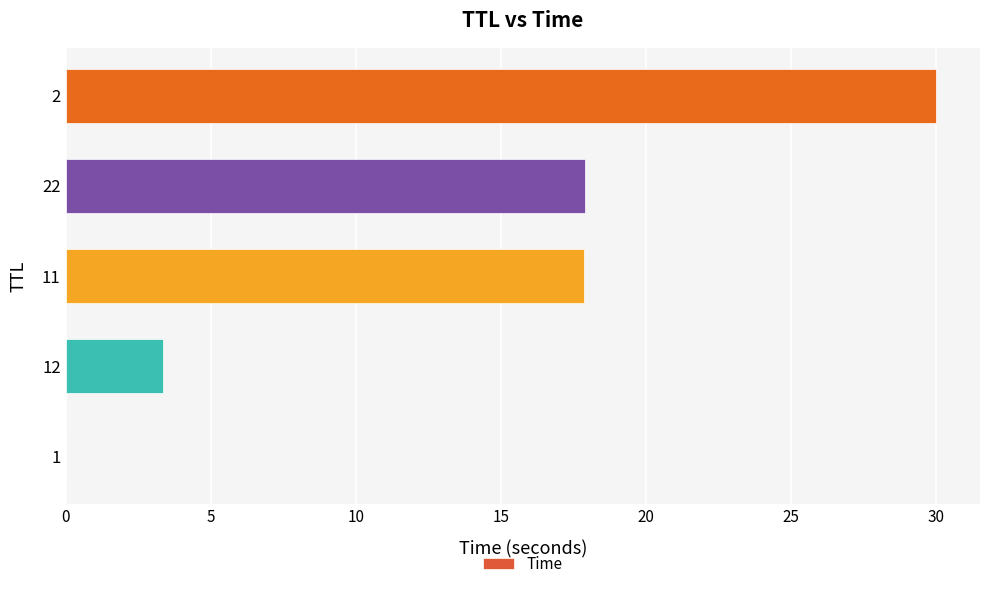

What is the maximum value shown in the chart?

30.0